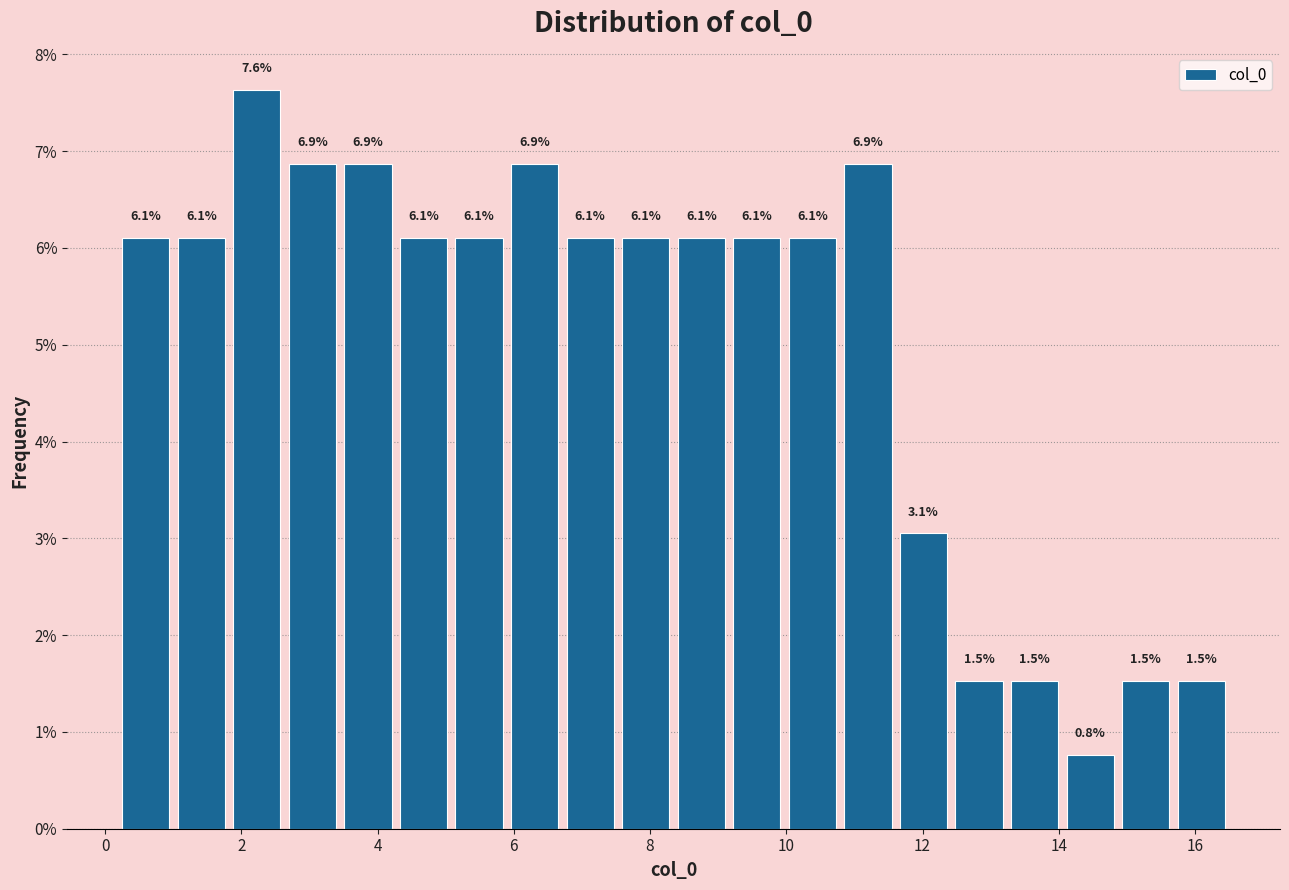

Which range on the x-axis has the tallest bar?

1.8 to 2.6